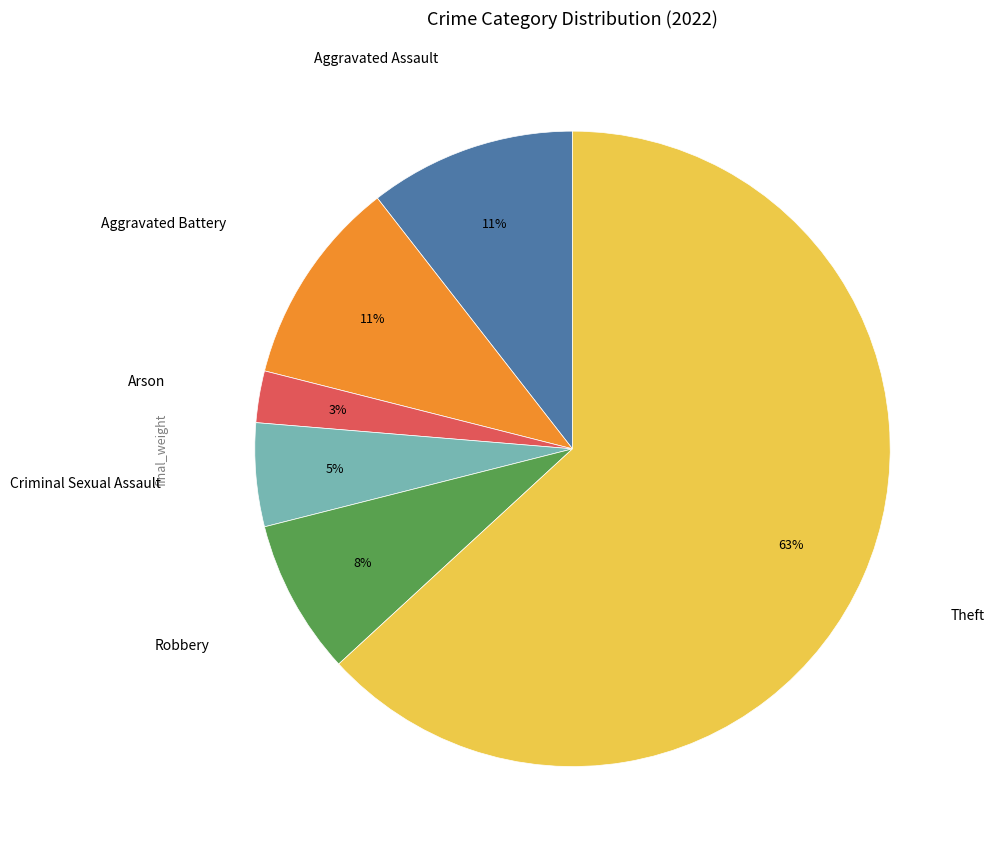

To the nearest percent, what is the average slice percentage?

17%